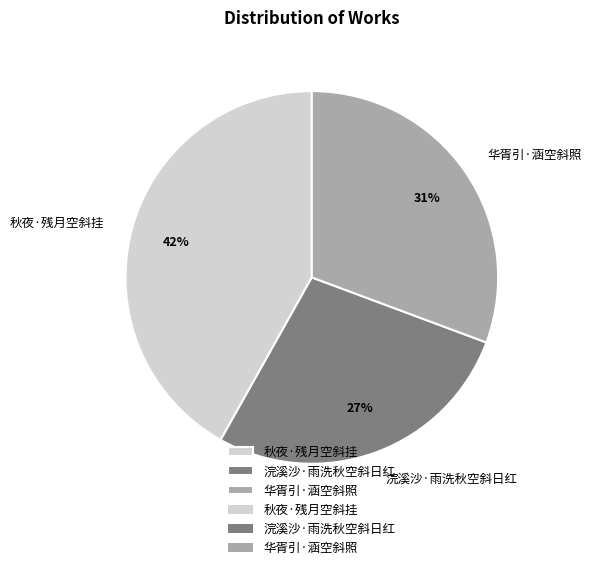

To the nearest percent, what percentage of the pie is 秋夜·残月空斜挂?

42%